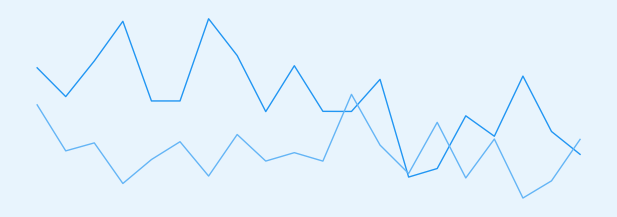

Does the chart have visible grid lines?

No